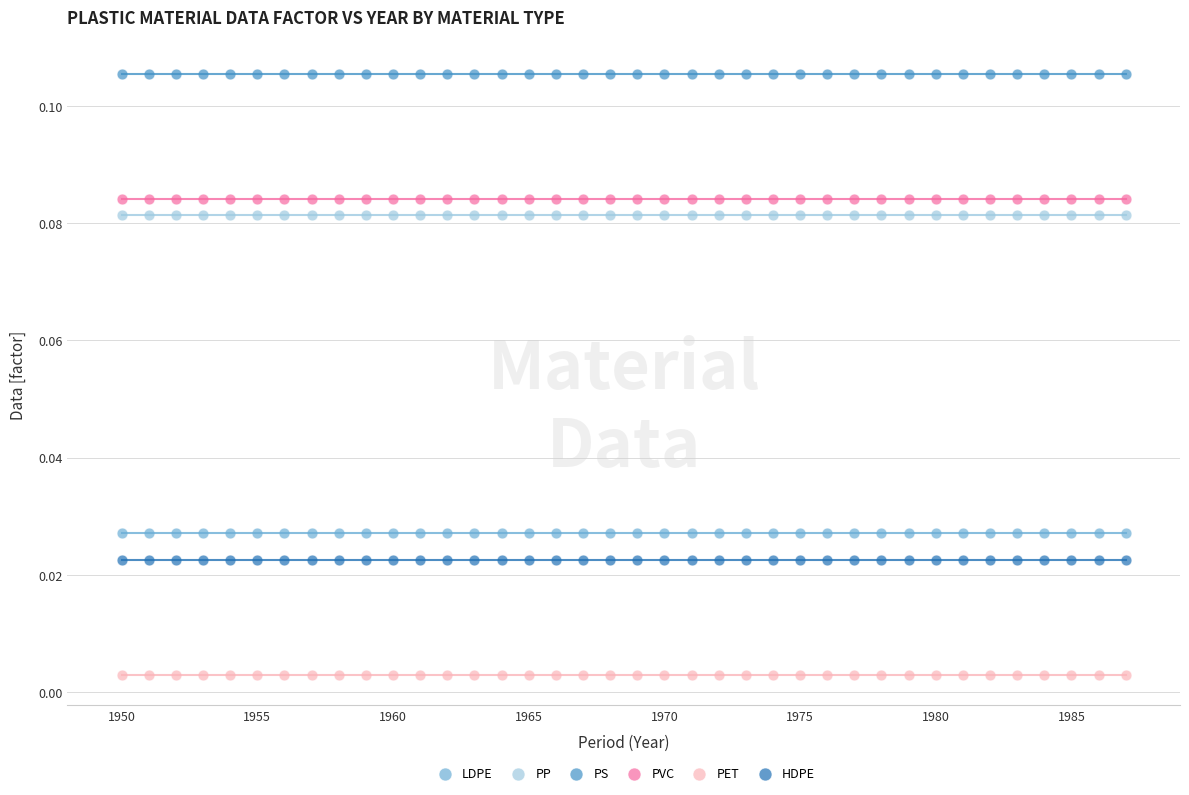

Which series reaches the minimum Y coordinate?

PET